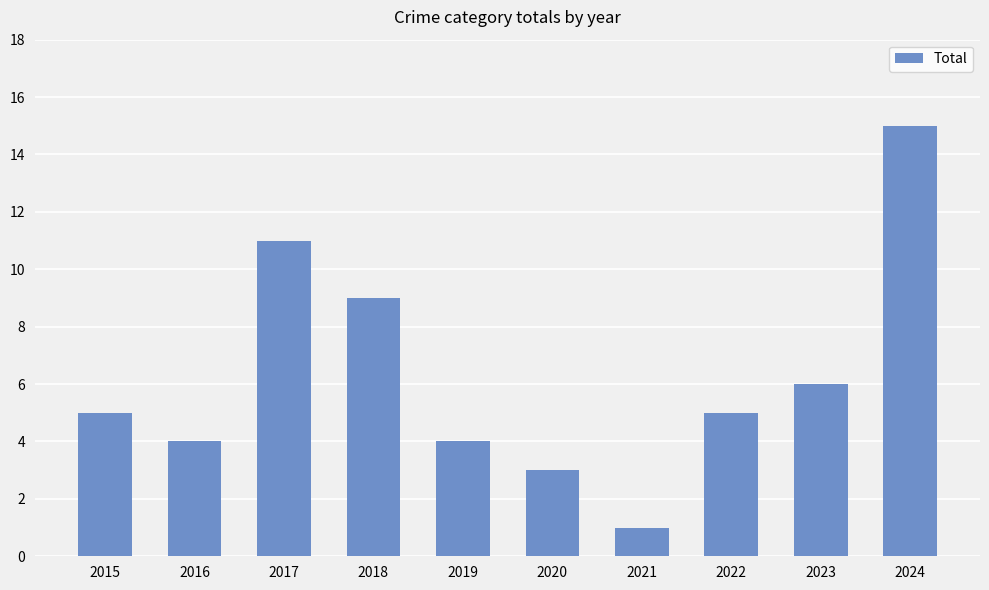

The chart shows a value of 7 at 2022. True or false?

False